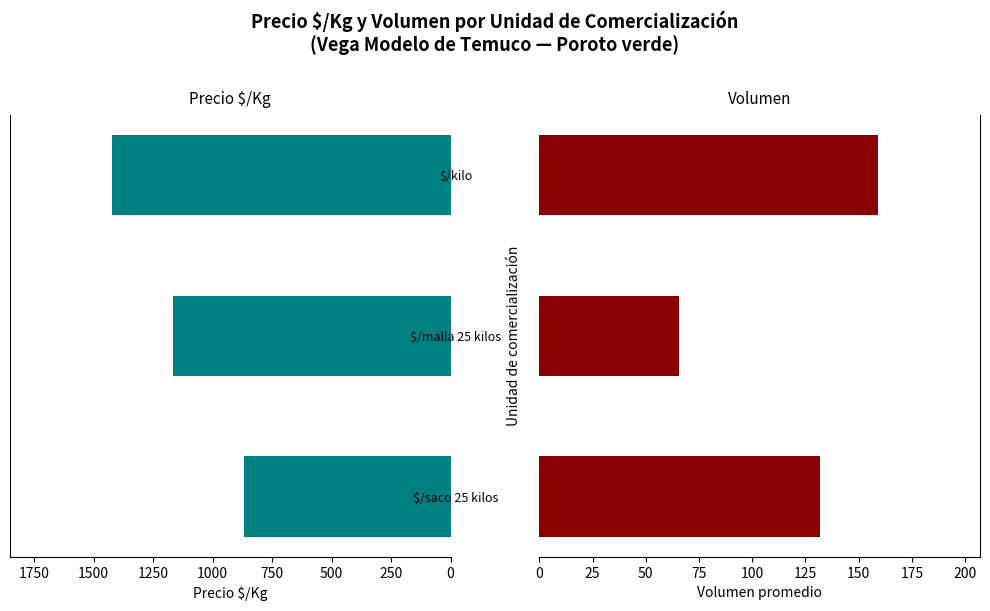

Which series has the largest total across all categories?

Precio $/Kg